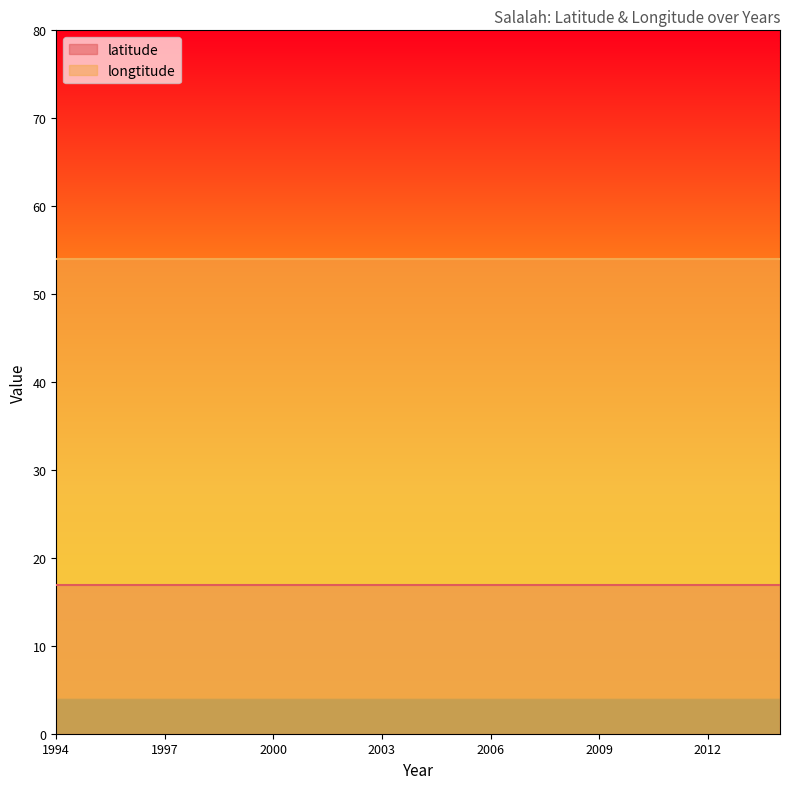

True or false: longtitude has a value of 54.0 at 1997.

True